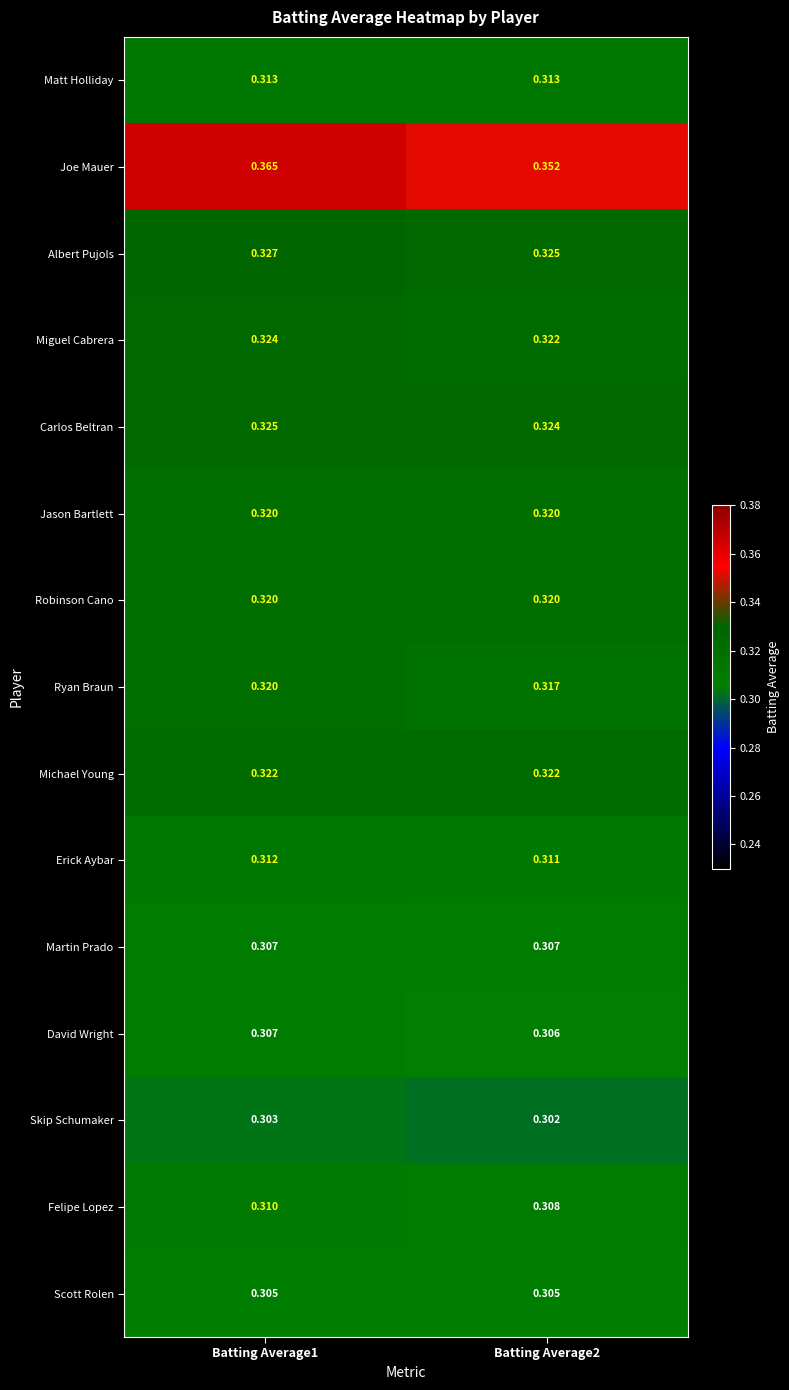

Which series has the largest total across all categories?

Joe Mauer